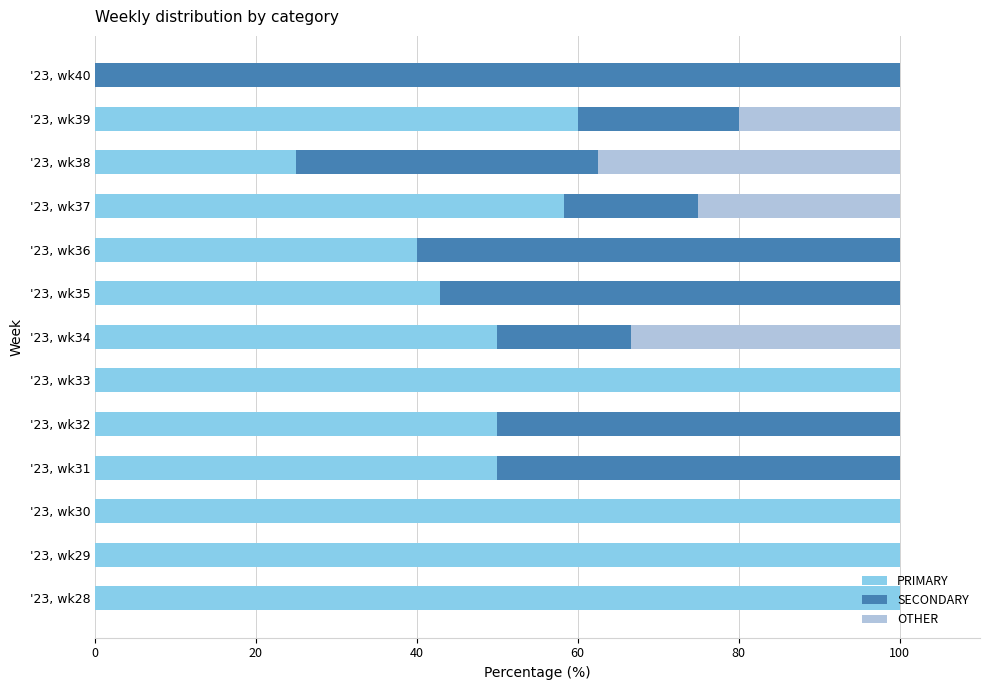

How many distinct data groups are displayed?

3